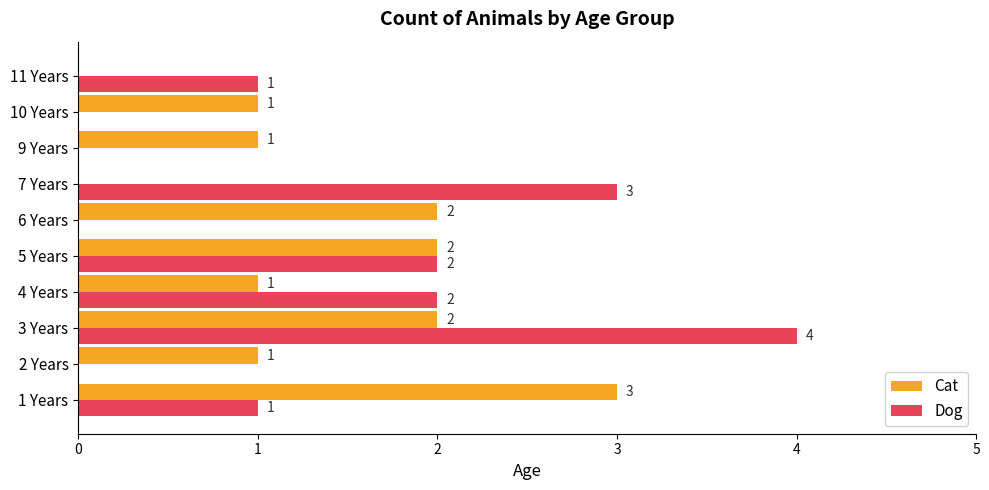

Between 6 Years and 10 Years, which series saw the biggest shift?

Cat